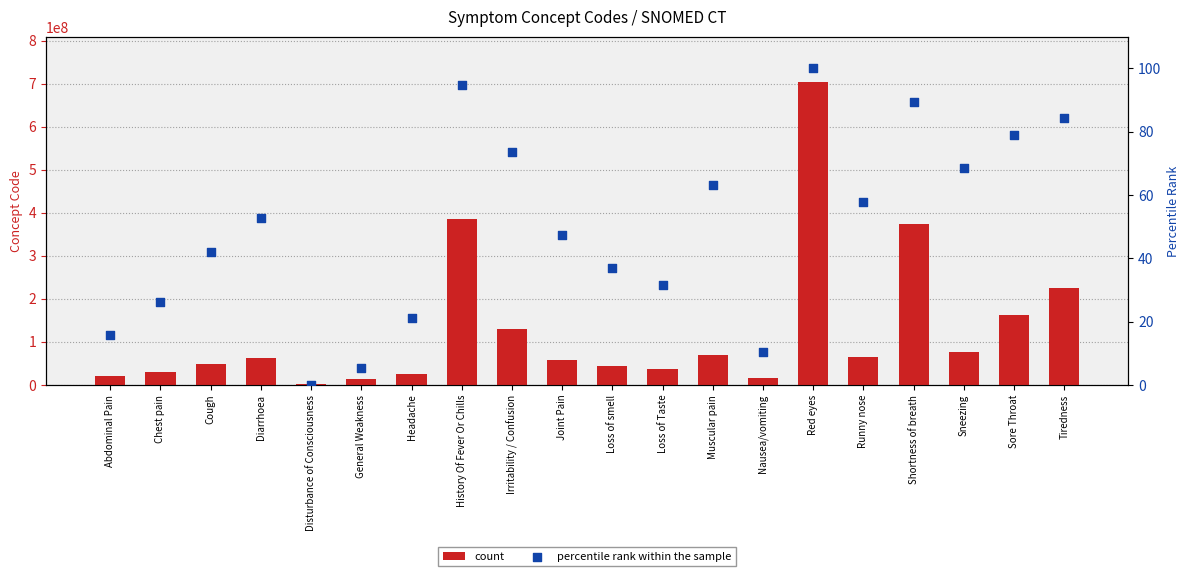

At how many categories does at least one series exceed 153769270?

5